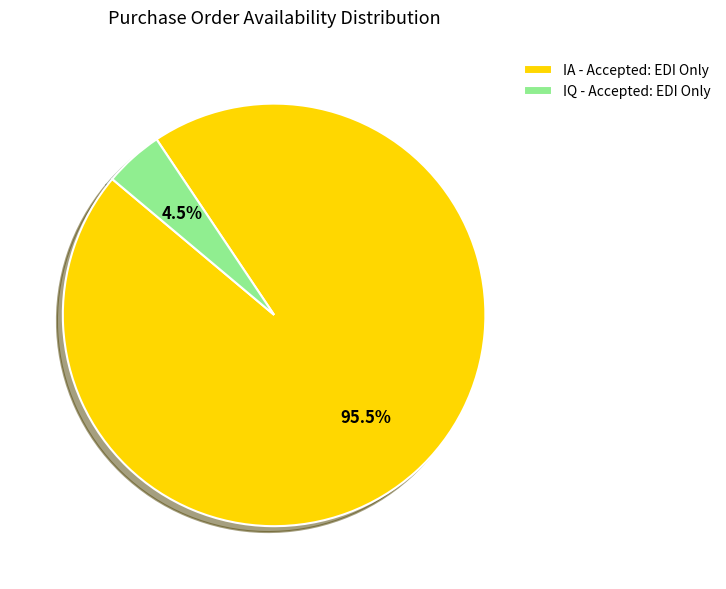

What is the ratio of the value at IA - Accepted: EDI Only to the value at IQ - Accepted: EDI Only?

21.2